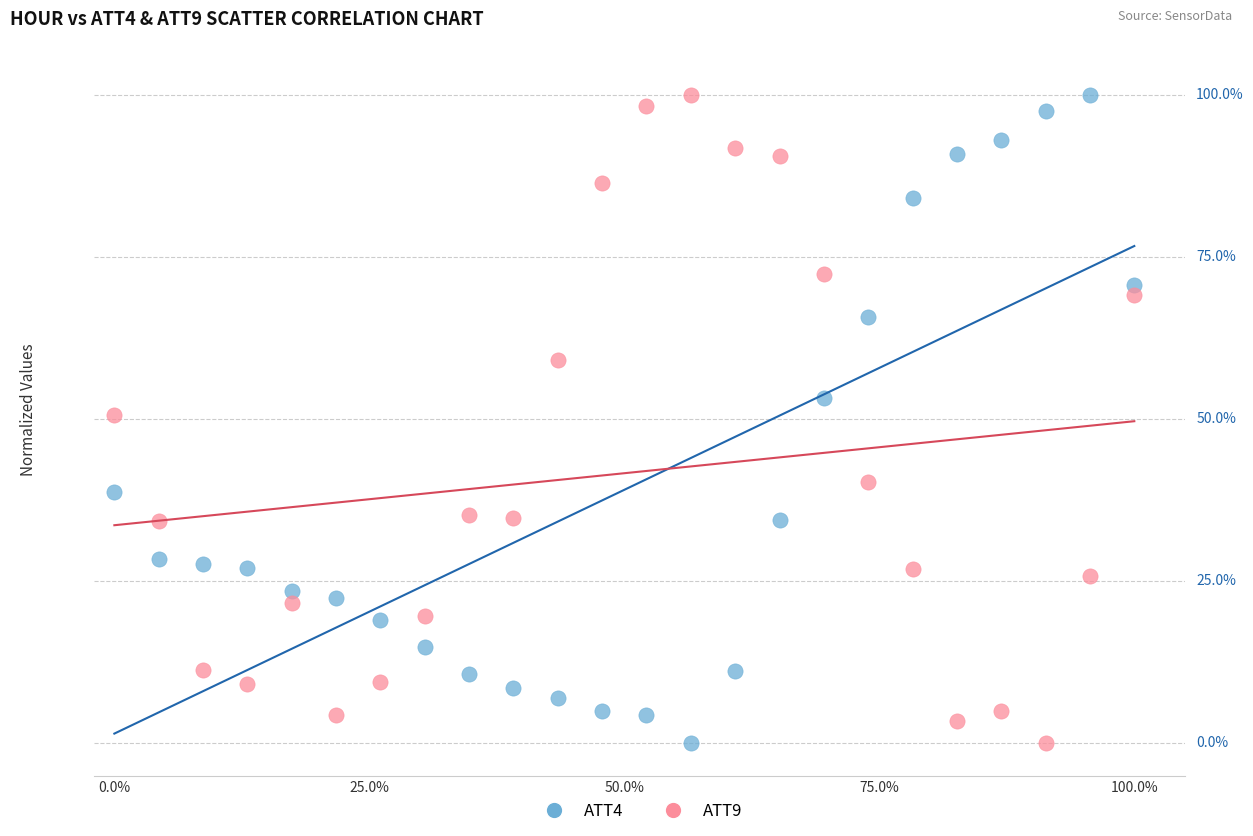

What are all the series names shown in the legend?

ATT4, ATT9